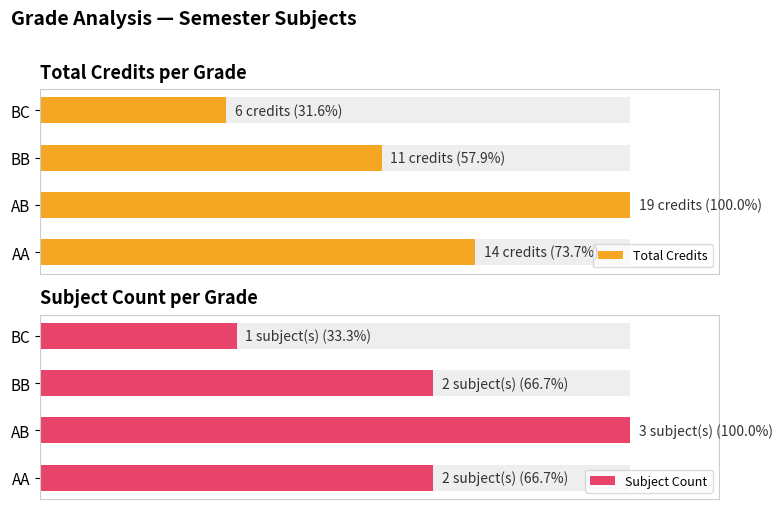

Rank the series by their maximum value, from highest to lowest.

Total Credits, Subject Count